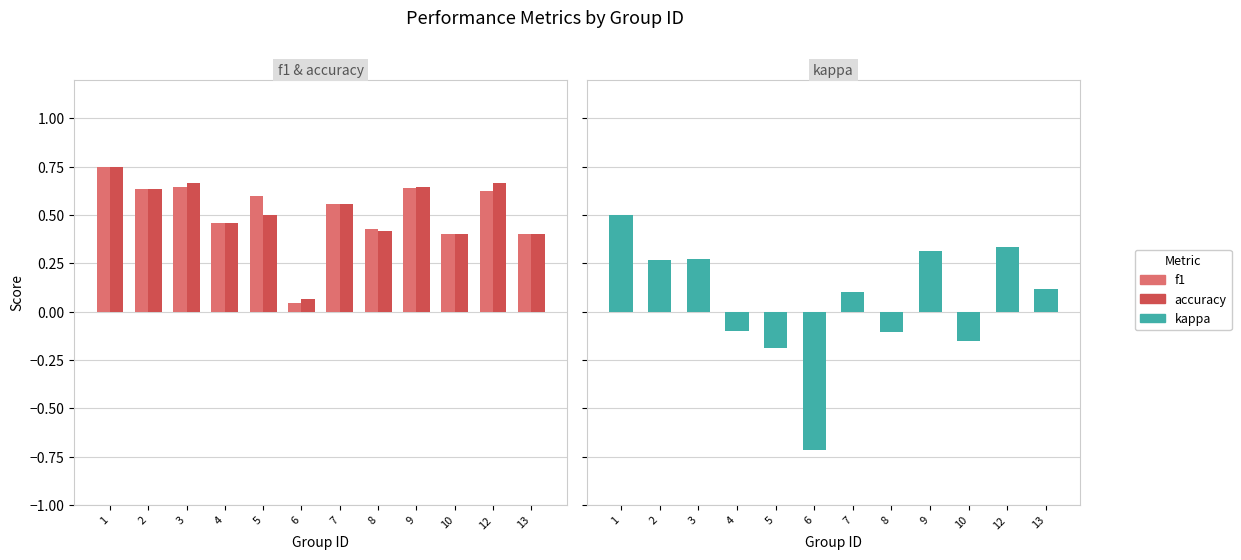

At 8, list the series in order from largest to smallest.

f1, accuracy, kappa